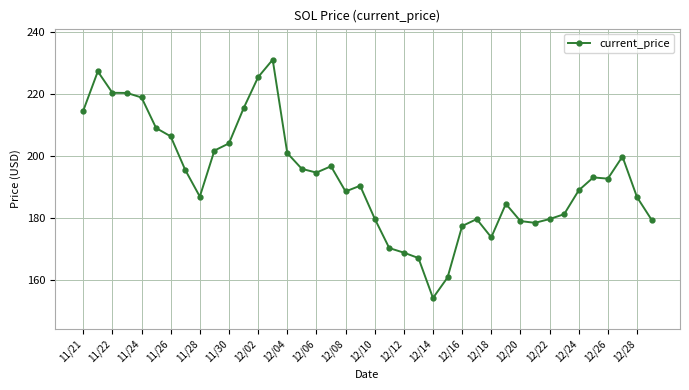

What is the sum of all values?

7720.9